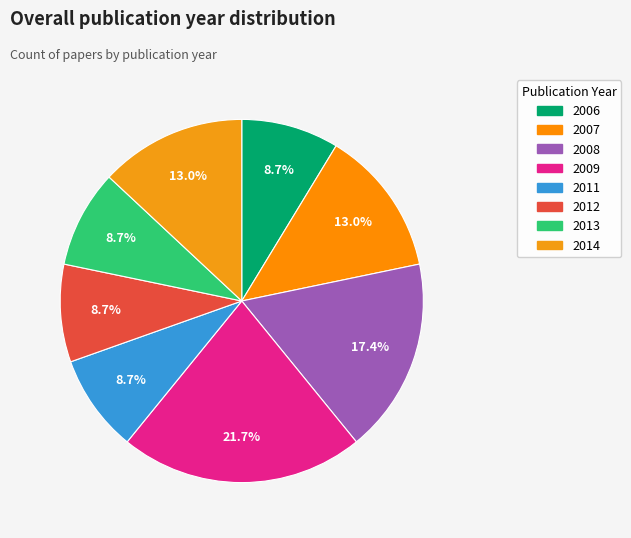

Which has a higher value, 2013 or 2007?

2007